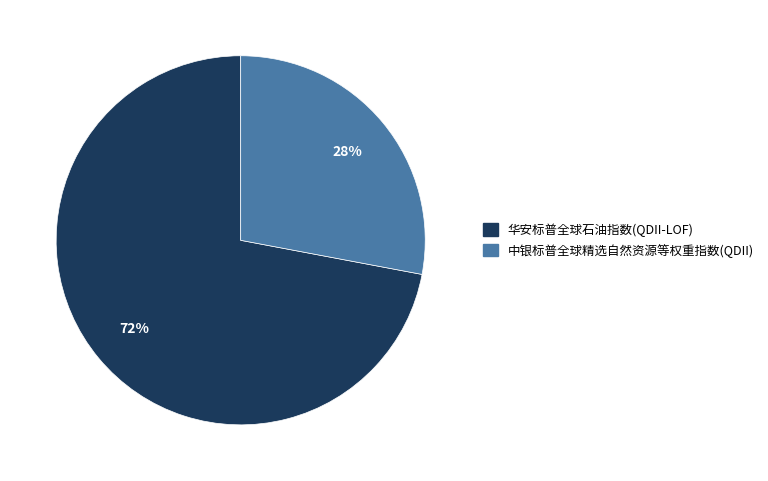

Is it true that 中银标普全球精选自然资源等权重指数(QDII) is 41% of the pie?

False